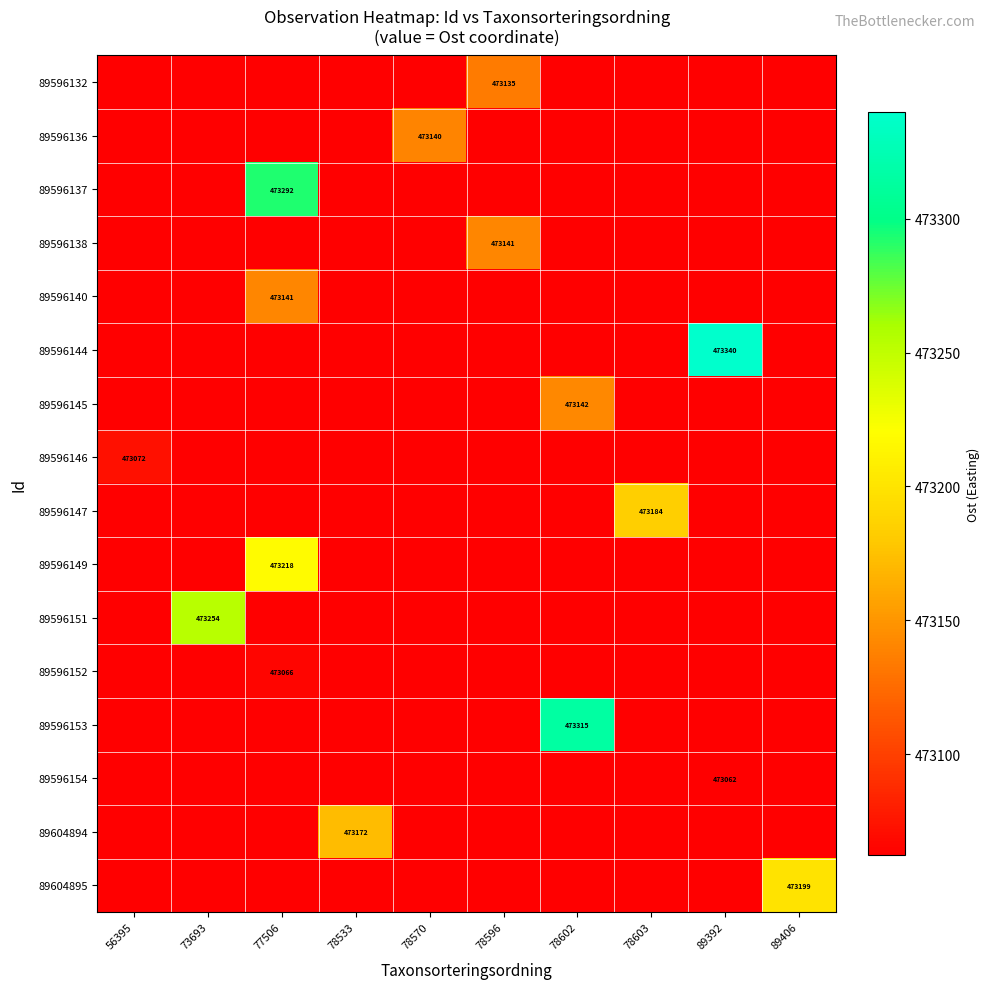

The value of 89596136 at 78602 is 473062.1. True or false?

True